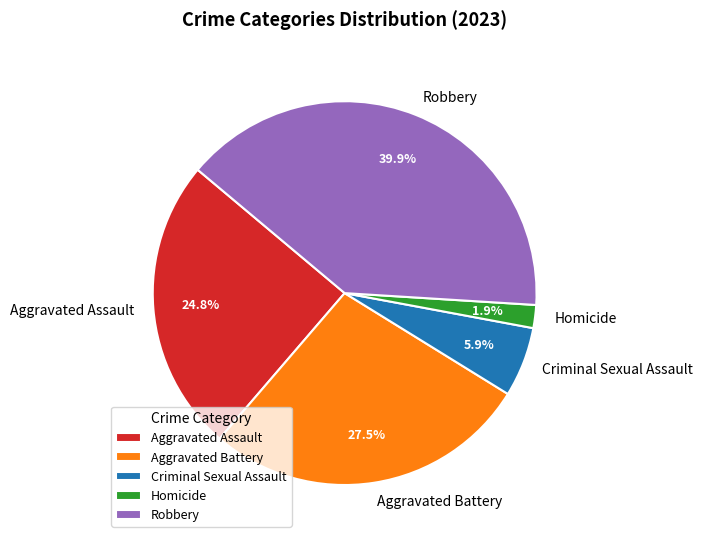

What percentage is the Homicide slice, to the nearest percent?

2%